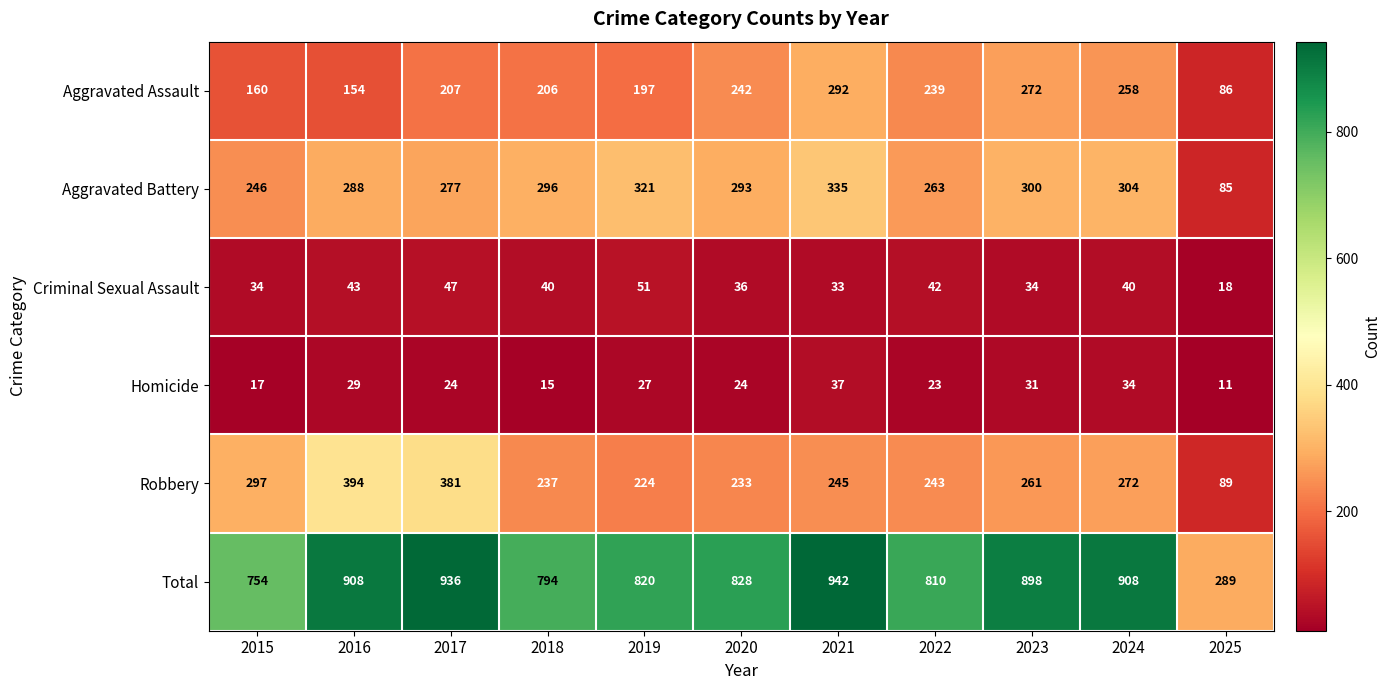

How many categories are shown in the chart?

11